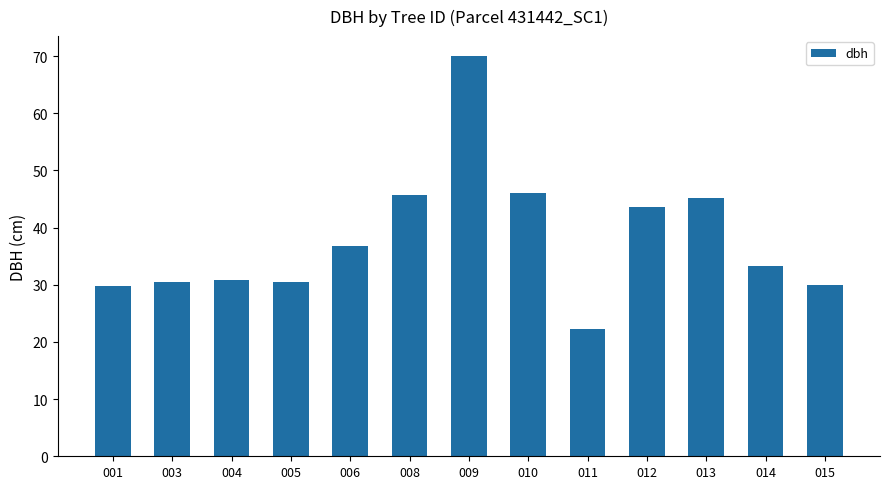

How many distinct data groups are displayed?

1